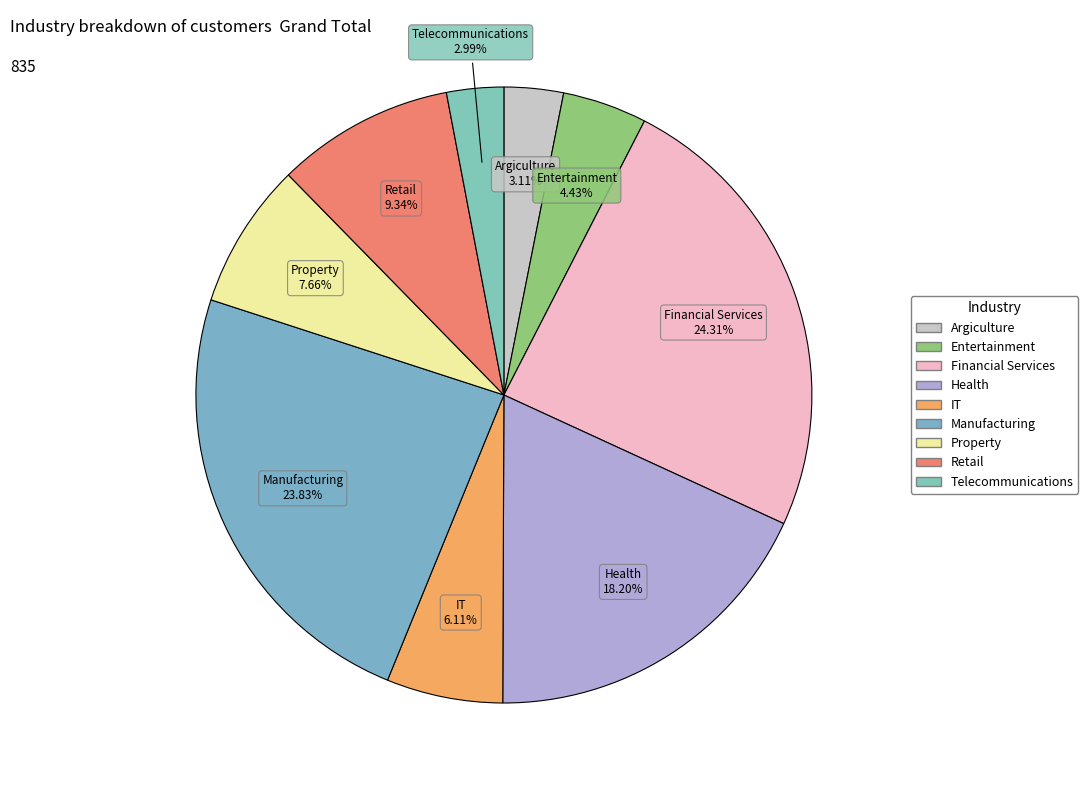

Which has a higher value, Property or Telecommunications?

Property